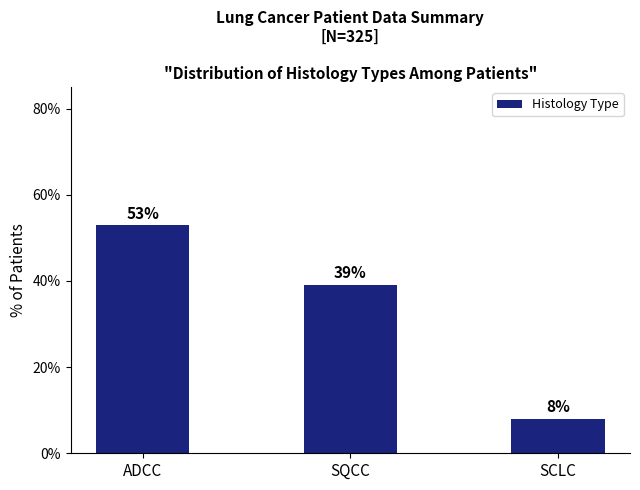

Which has a higher value, SQCC or SCLC?

SQCC